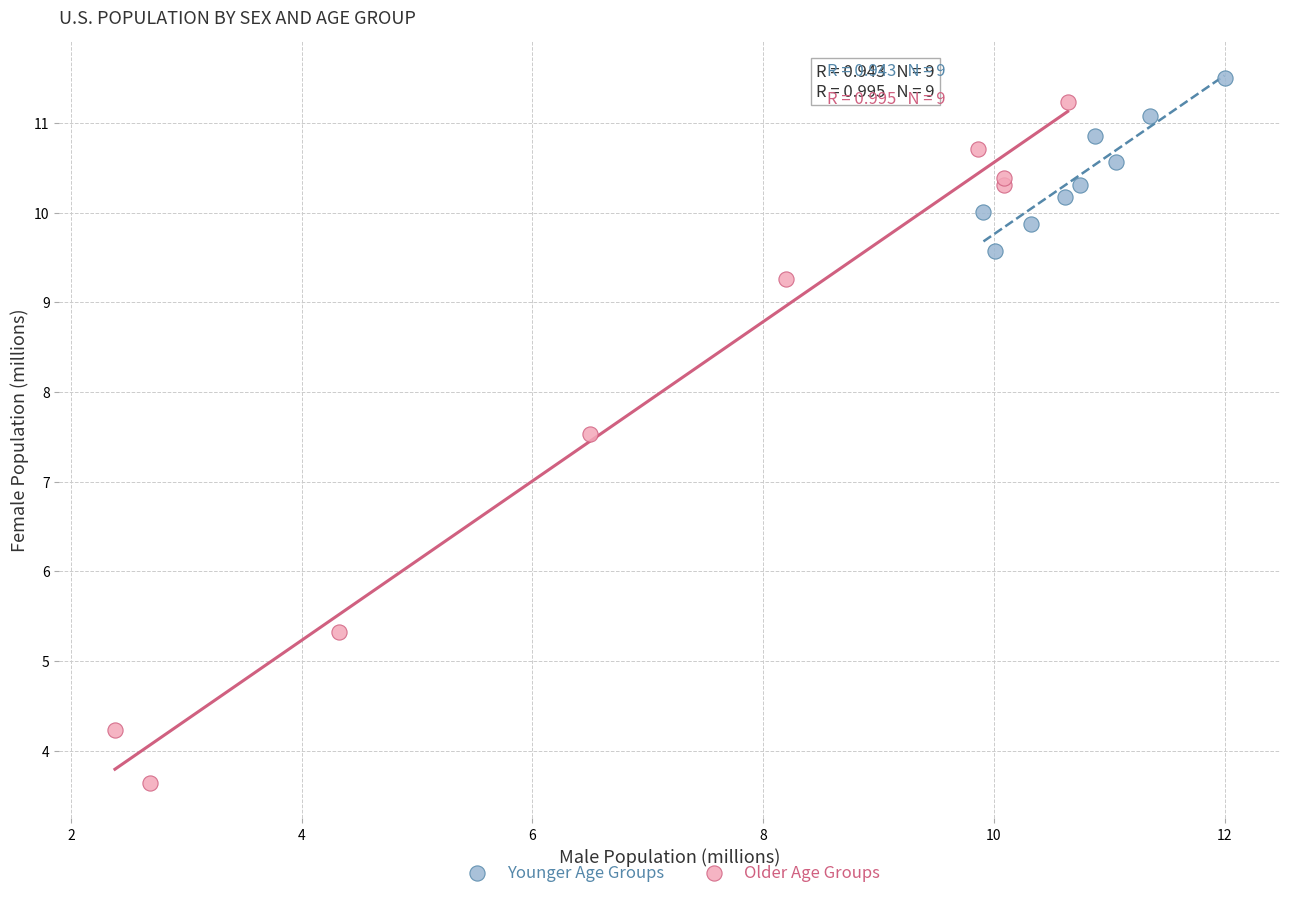

Which series reaches the minimum Y coordinate?

Older Age Groups